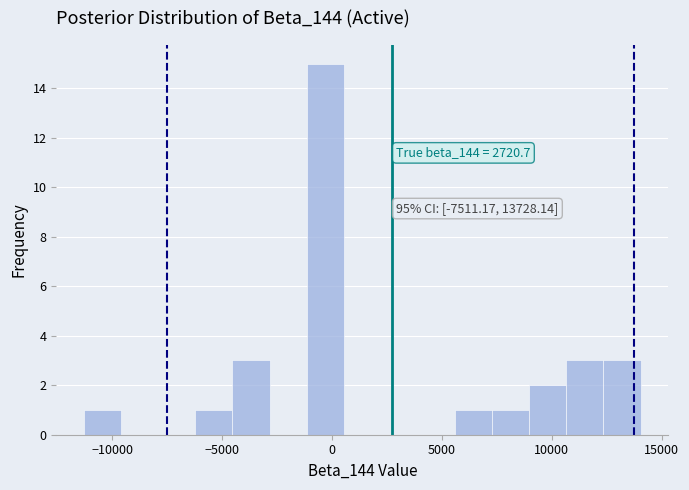

Read against the x-axis, roughly where is the centre of the tallest bar?

-500